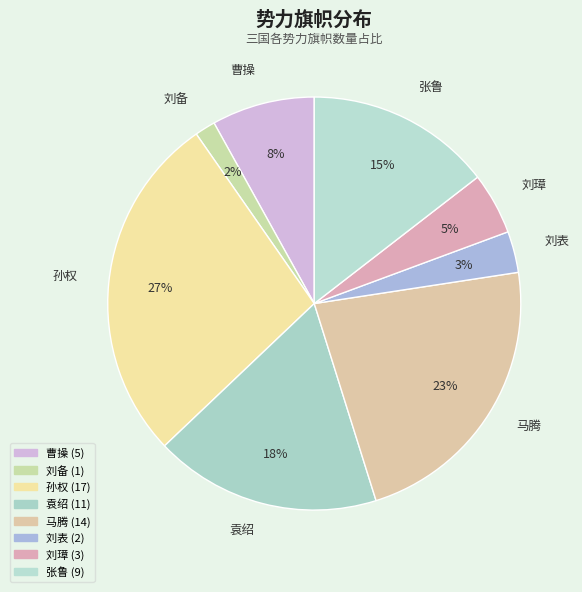

What is the smallest slice in the pie chart?

刘备